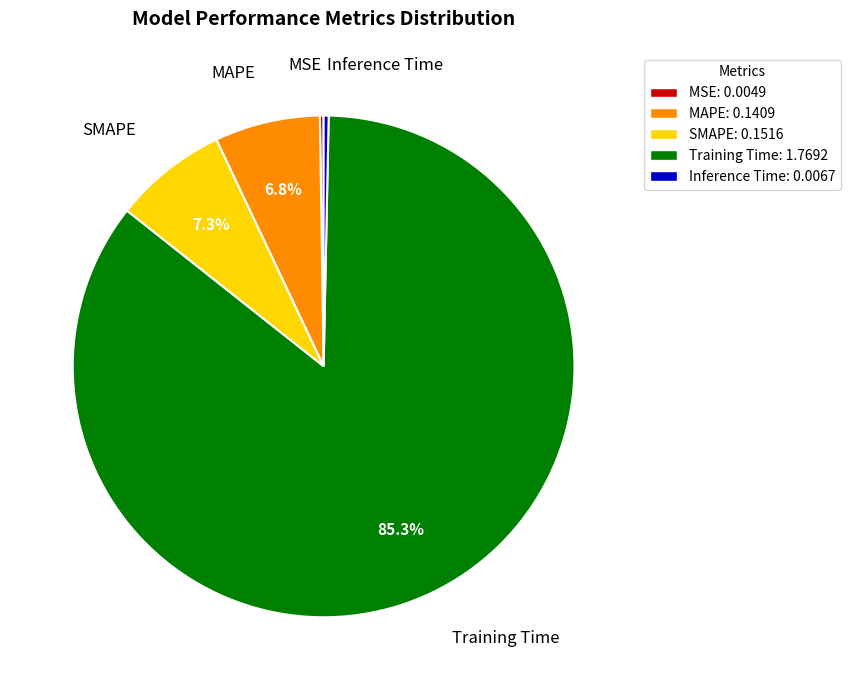

Between MAPE: 0.1409 and SMAPE: 0.1516, which is larger?

SMAPE: 0.1516